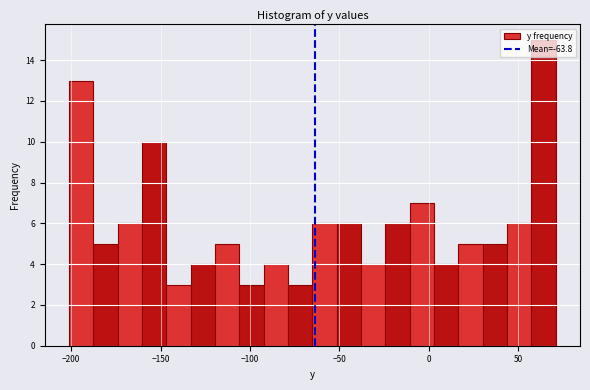

Around what value on the x-axis is the tallest bar? Give the approximate position of its centre, as read against the axis.

65